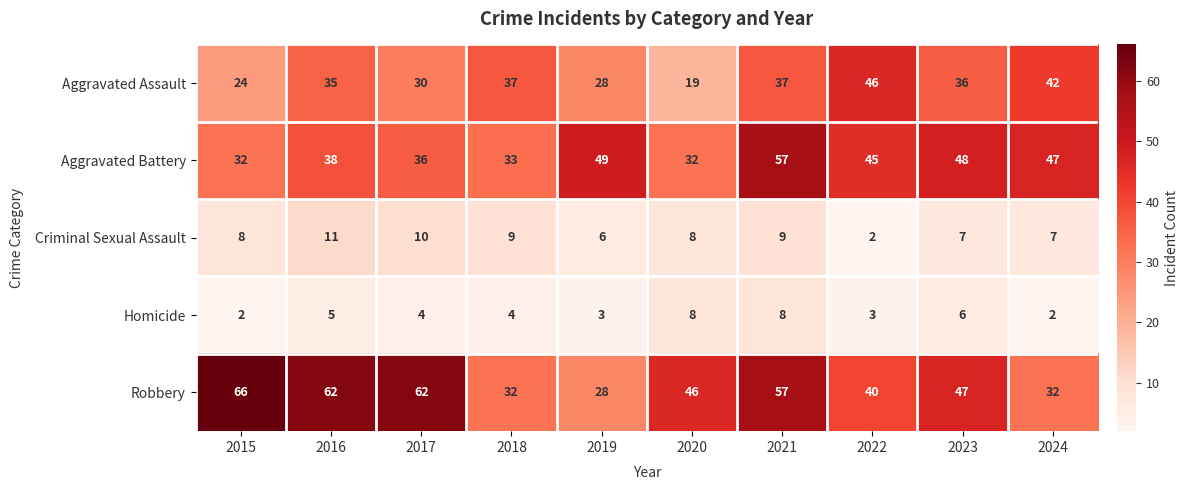

Which series has the largest total across all categories?

Robbery